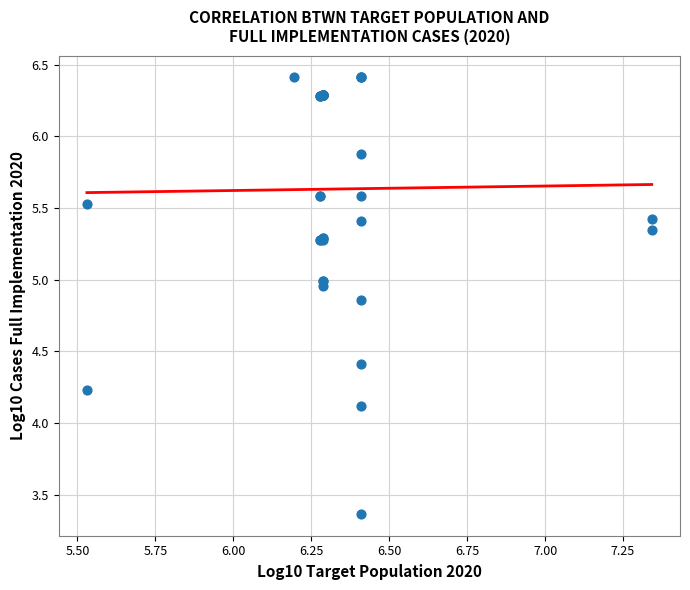

What Y value in the scatter plot is closest to 4?

4.1